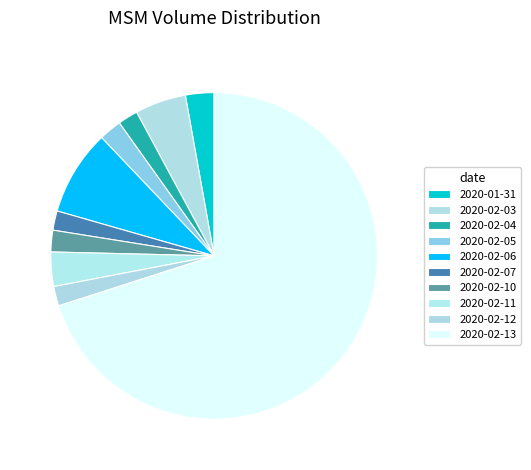

Which has a higher value, 2020-01-31 or 2020-02-07?

2020-01-31